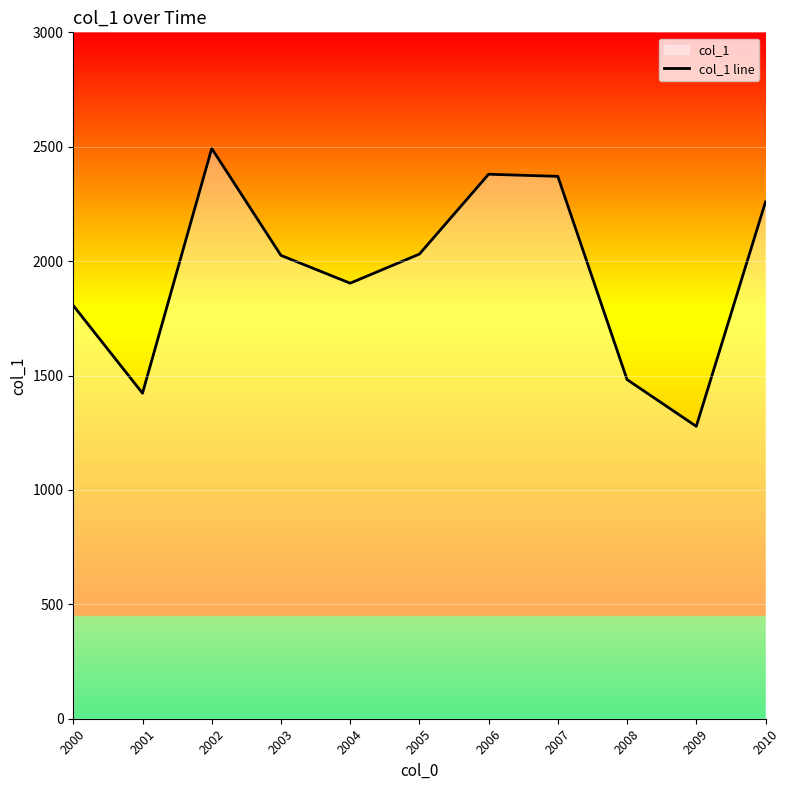

Which category has the lowest value across all series?

2009